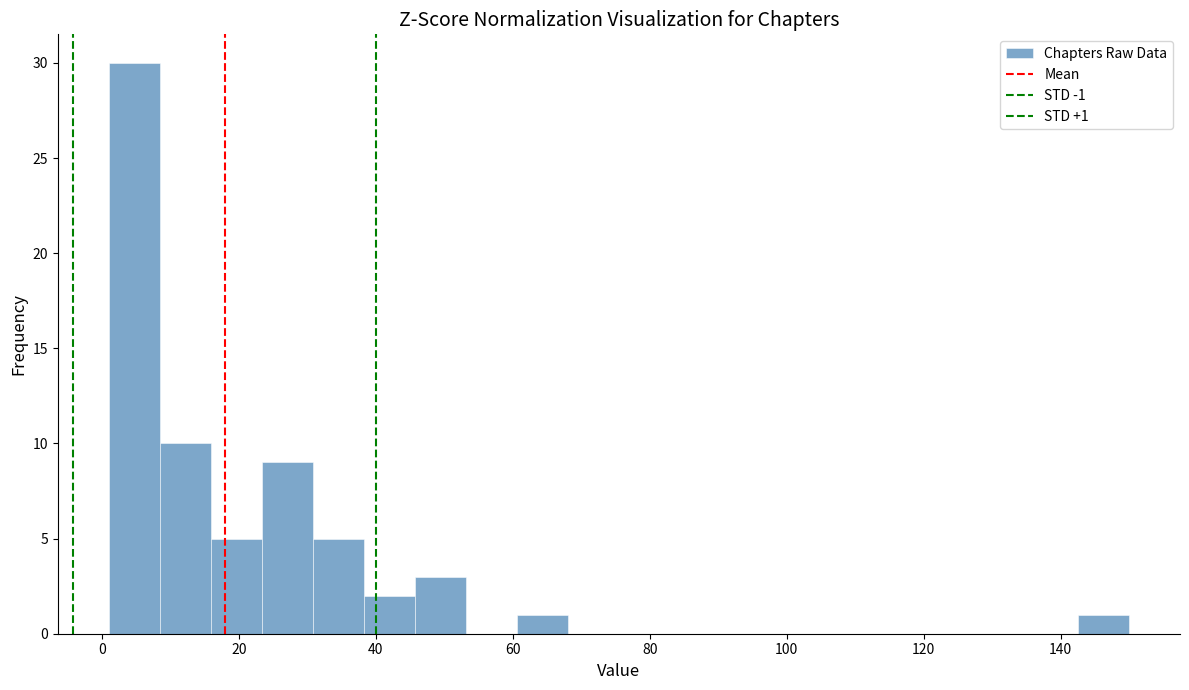

Around what value on the x-axis is the tallest bar? Give the approximate position of its centre, as read against the axis.

4